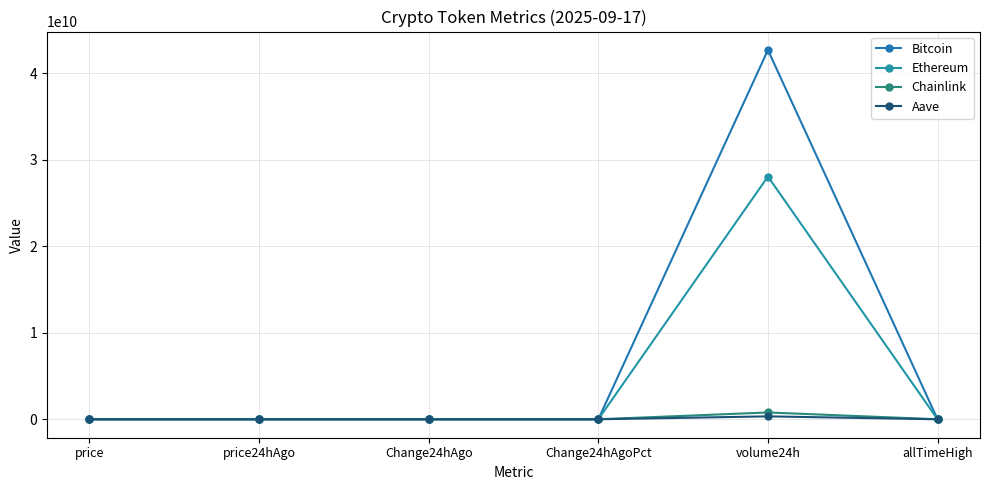

What value does the Chainlink series have at price?

22.9